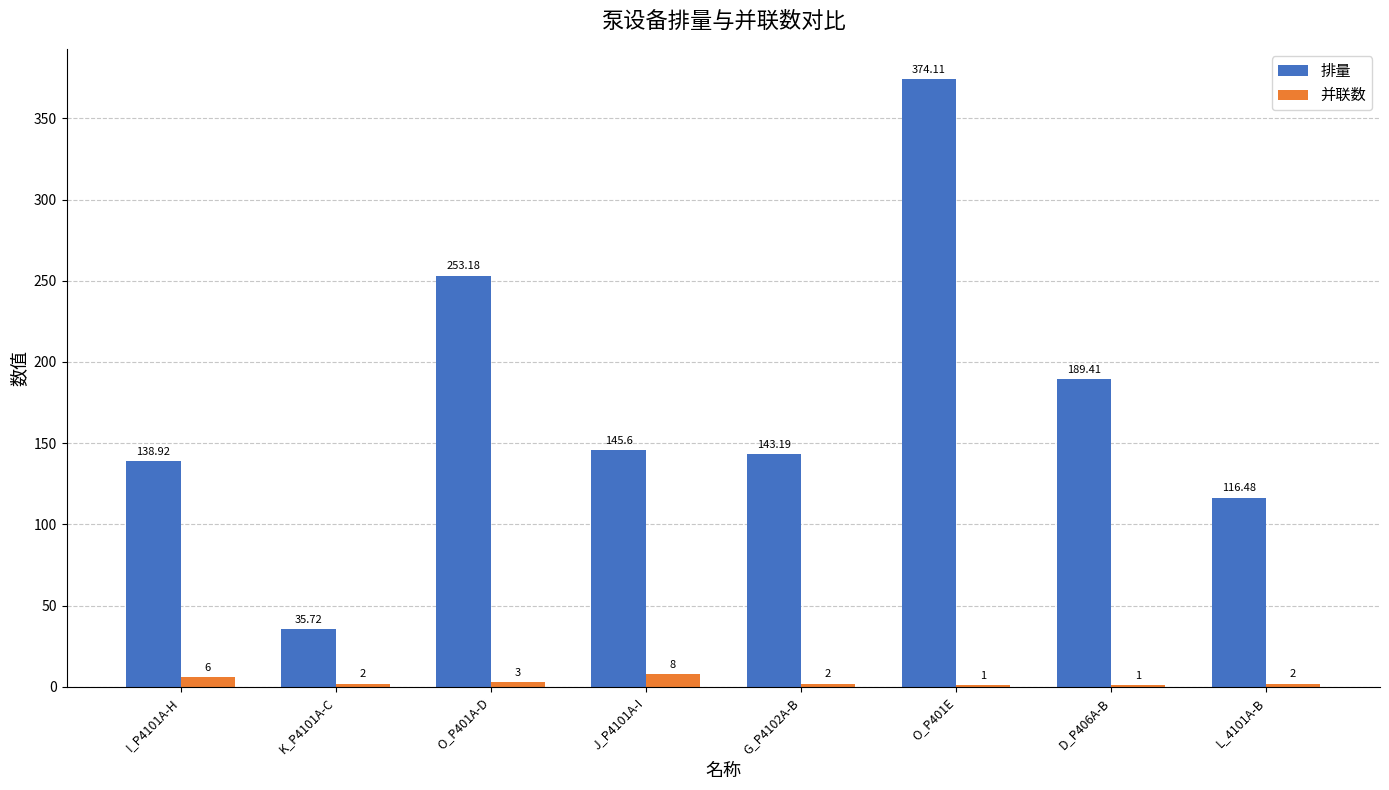

What are all the series names shown in the legend?

排量, 并联数